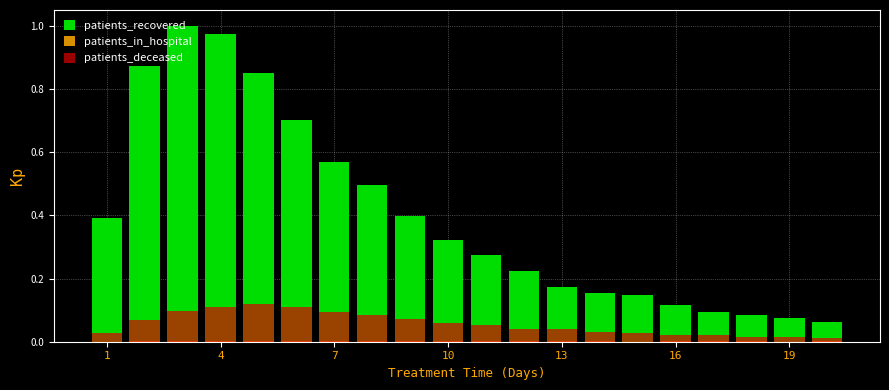

How many bars are there in each group?

3